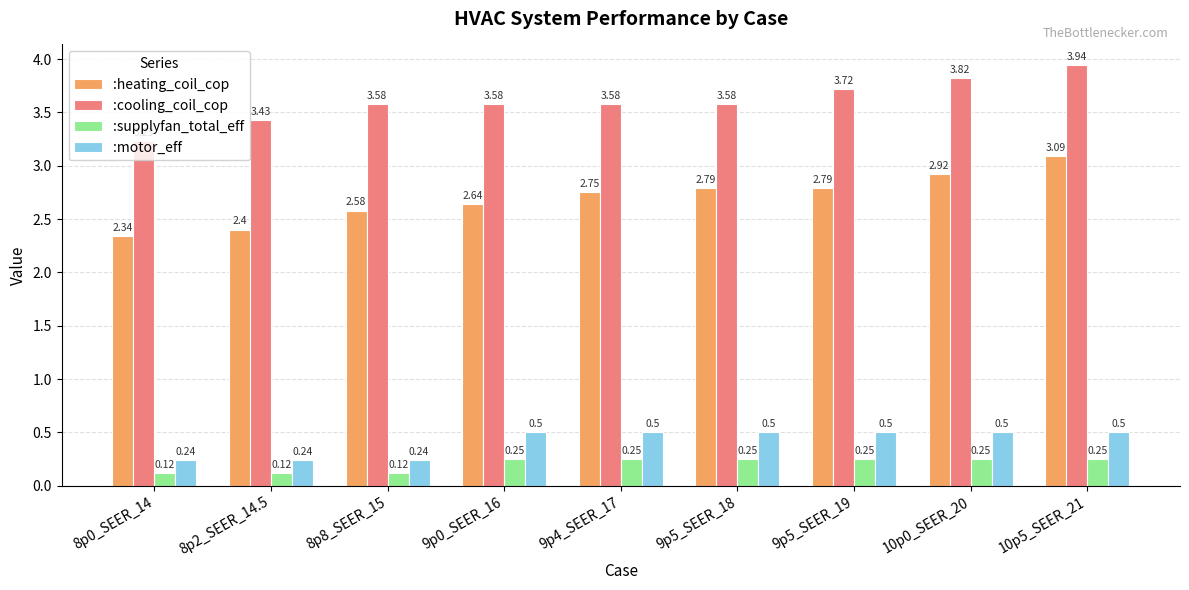

What position from the left is 8p0_SEER_14?

1